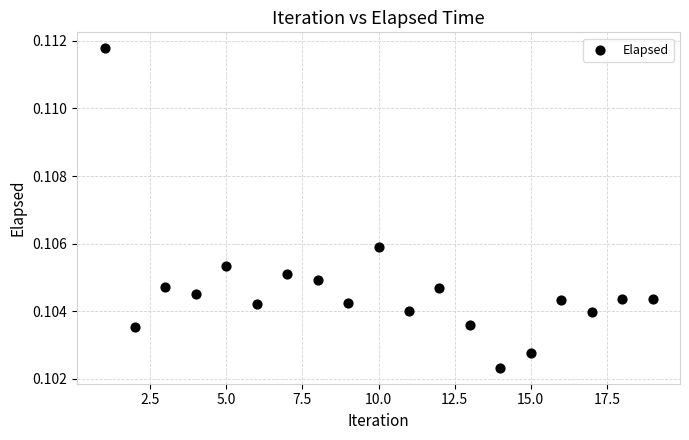

What is the range of X values (max minus min)?

18.0